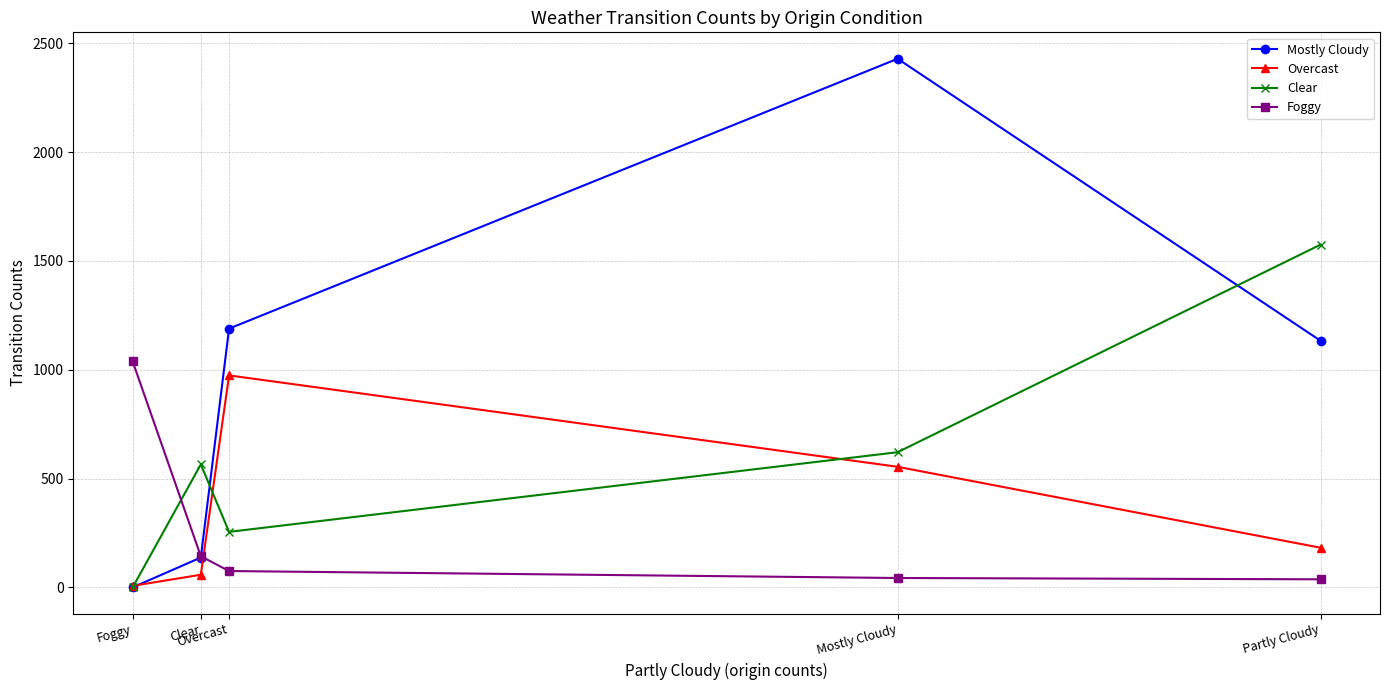

Where does the Overcast series first go above 182?

Overcast